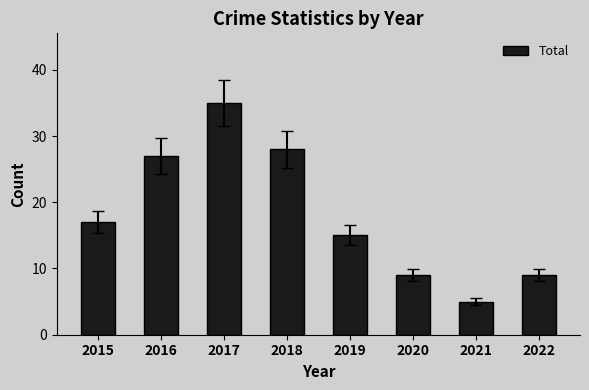

Reading left to right, transcribe all the data shown in this chart.

17	27	35	28	15	9	5	9